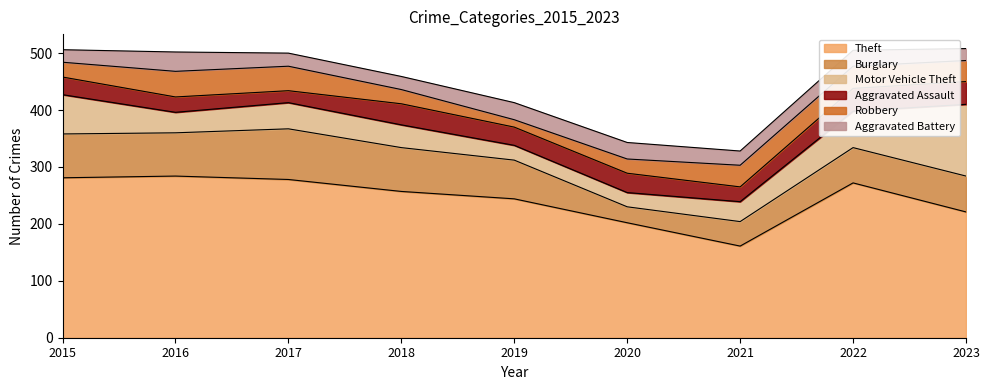

The value of Motor Vehicle Theft at 2023 is 126. True or false?

True